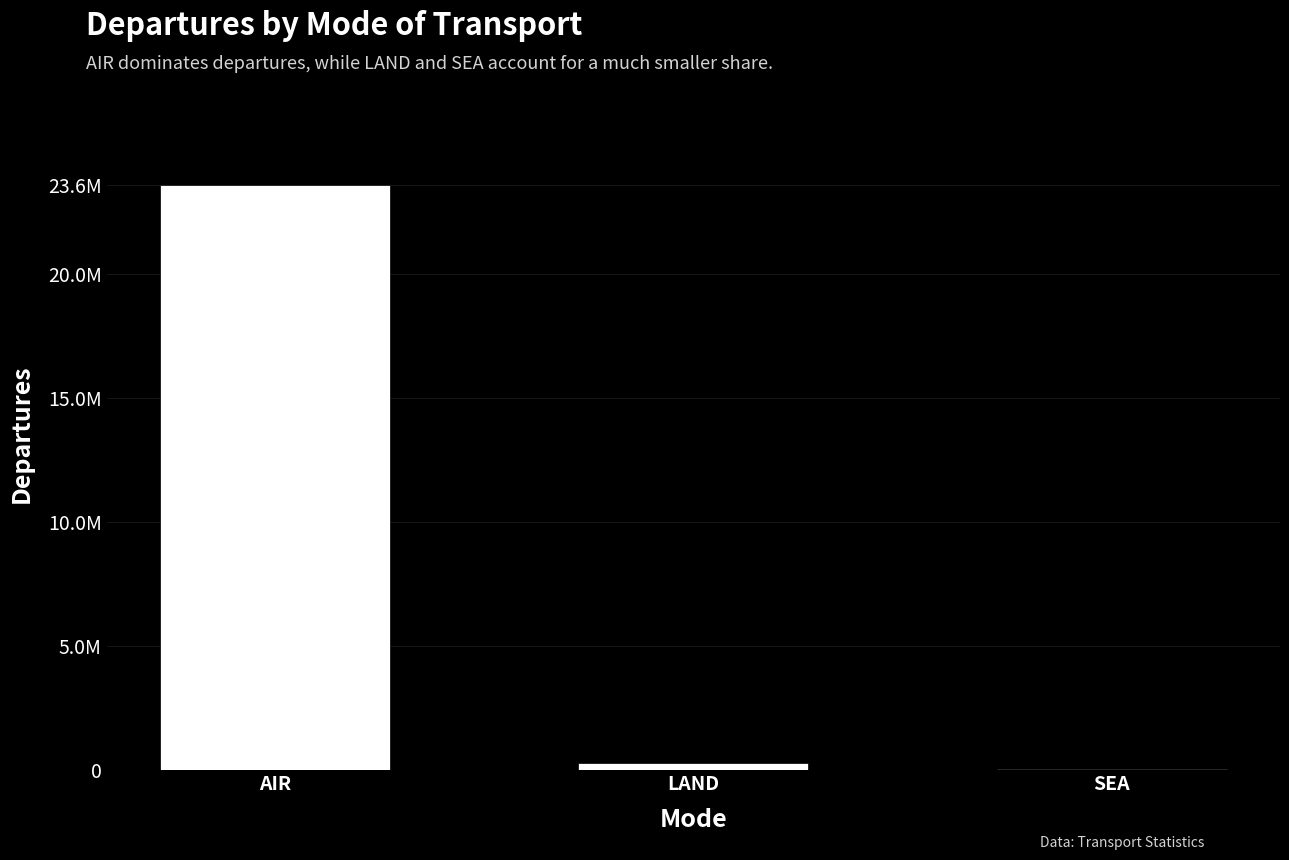

What is the label of the 1st bar from the right?

SEA